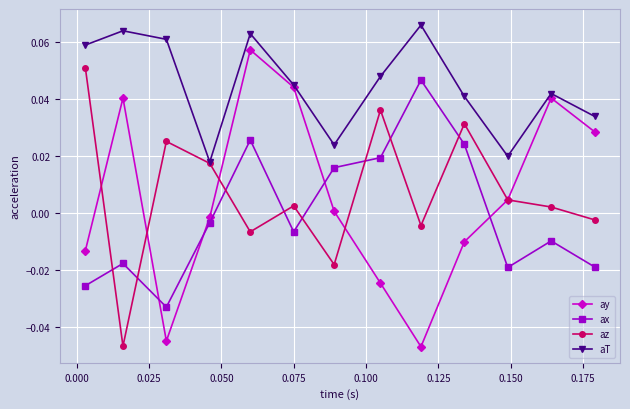

Which series ends up on top after the final intersection of ax and ay?

ay